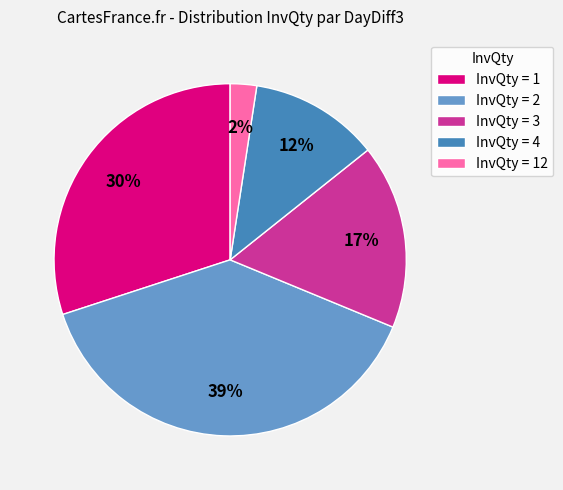

How many segments does this pie chart have?

5